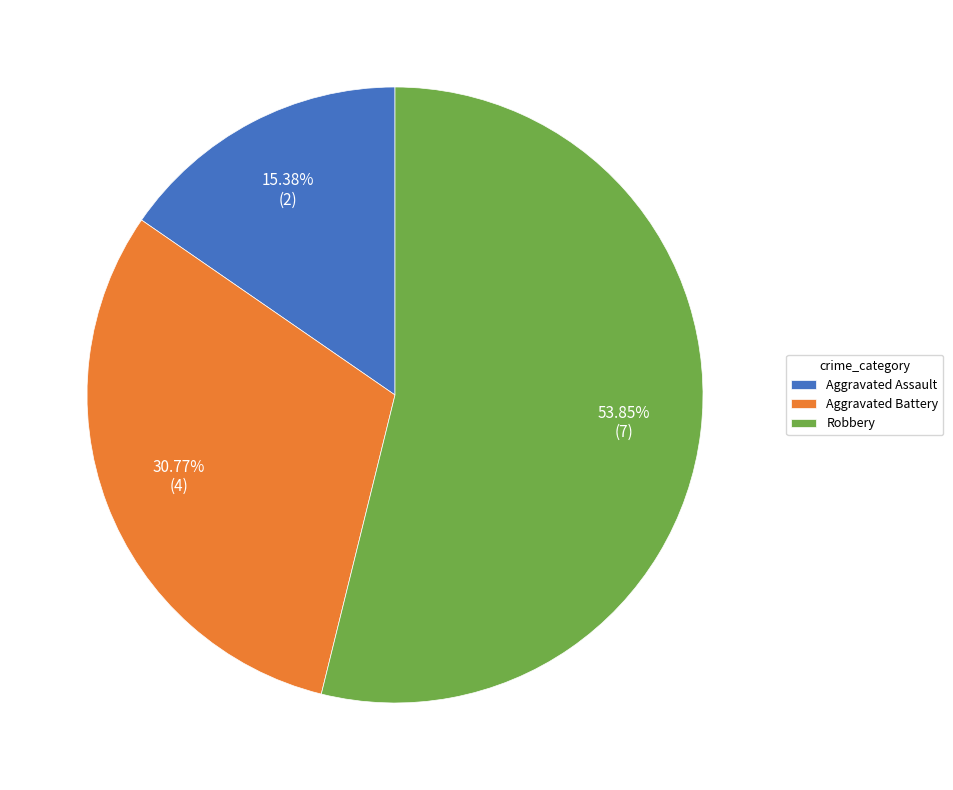

What percentage is NOT represented by Aggravated Battery?

69.2%